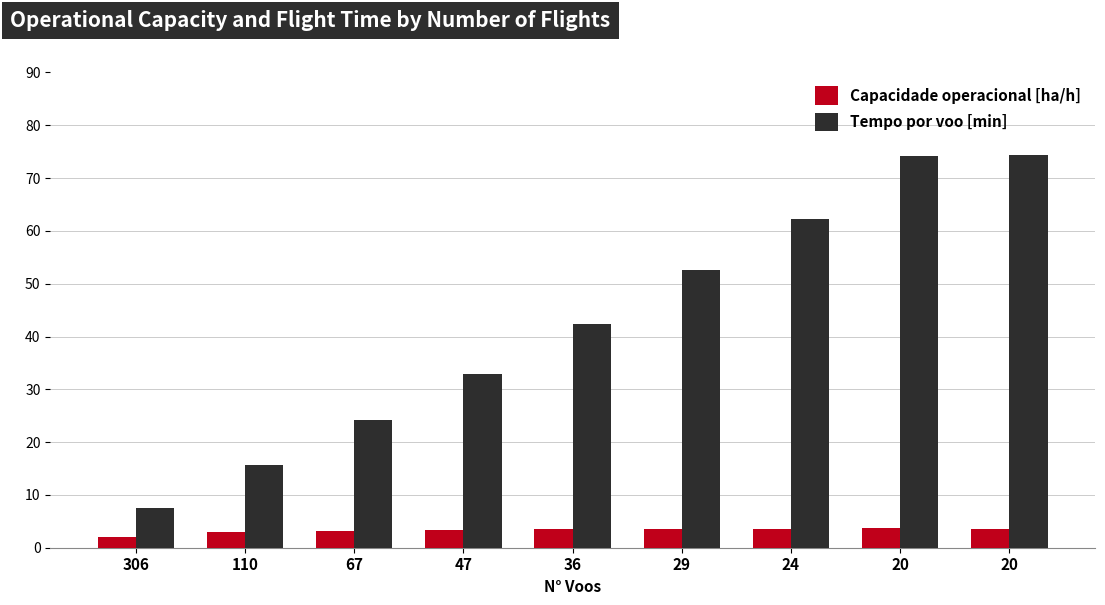

Is it true that Tempo por voo [min] equals 118.9 at 20?

False